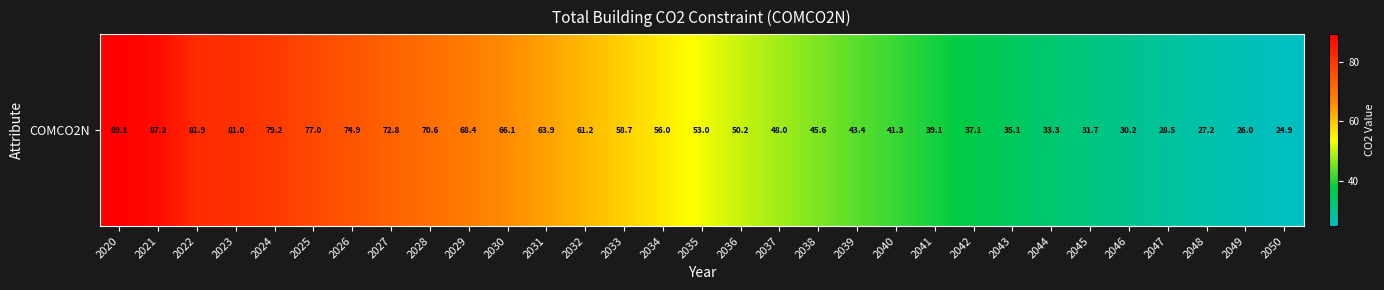

At which label is the value closest to 56?

2034